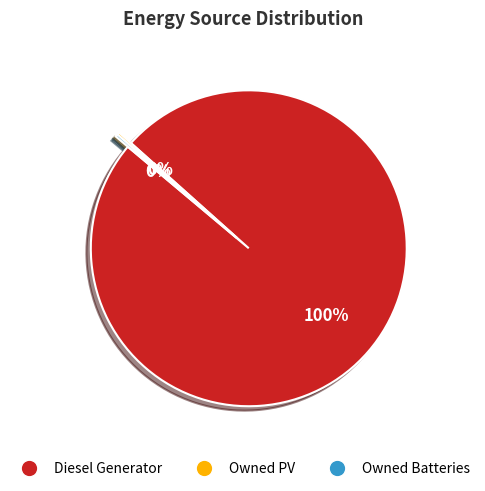

Is there a majority slice in this chart?

Yes